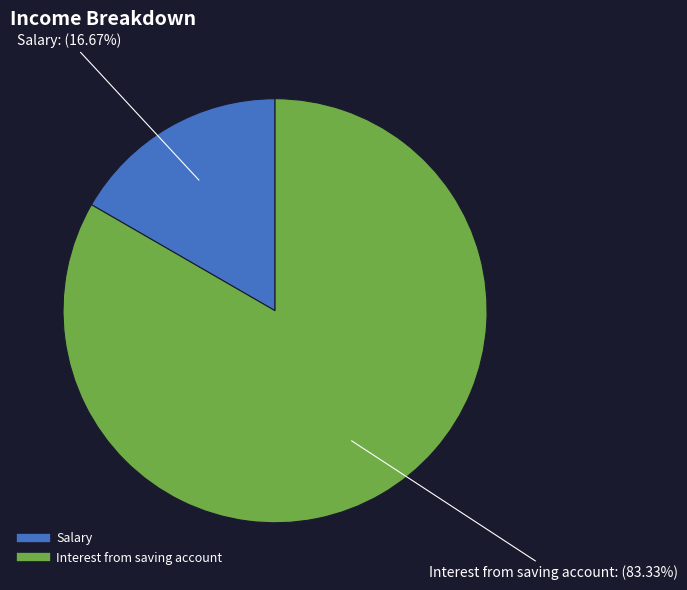

How much of the chart is everything except Salary?

83.3%